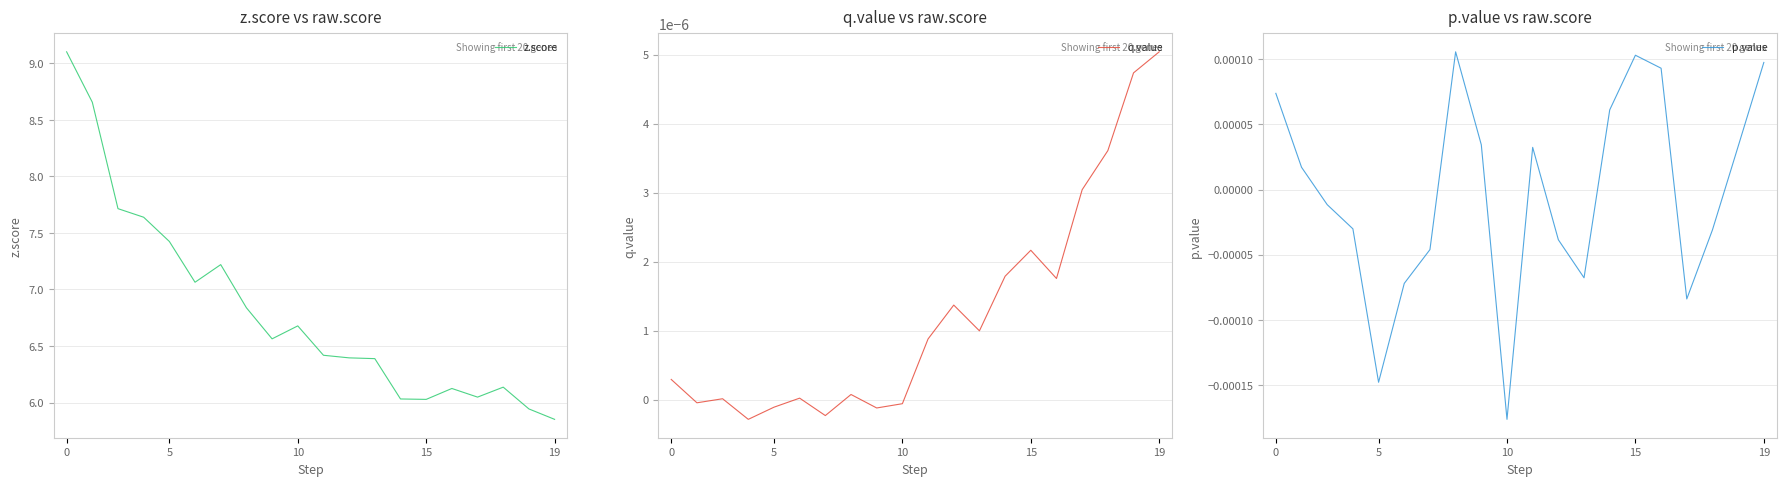

What is the average value of the z.score series?

6.8